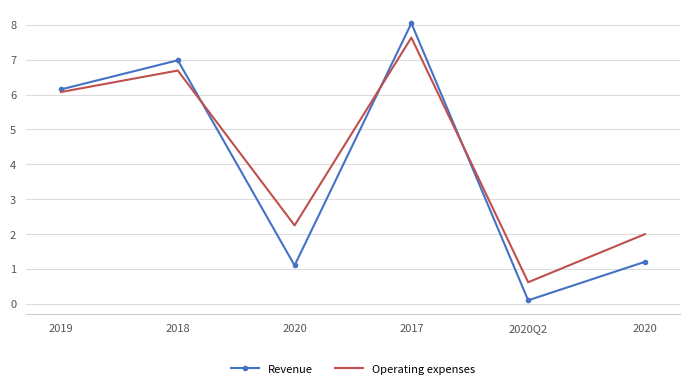

What are all the series names shown in the legend?

Revenue, Operating expenses